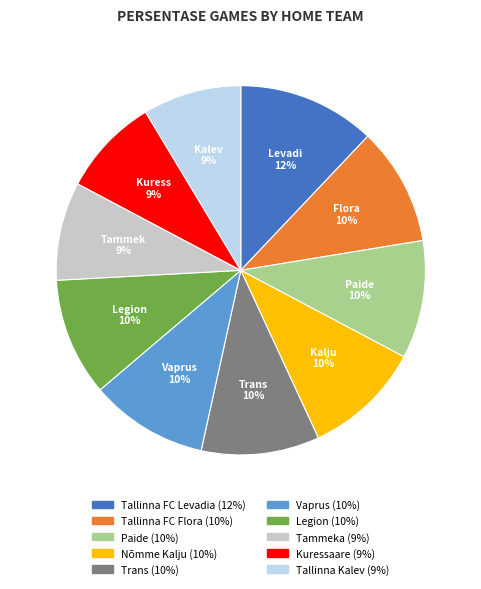

Is there a majority slice in this chart?

No